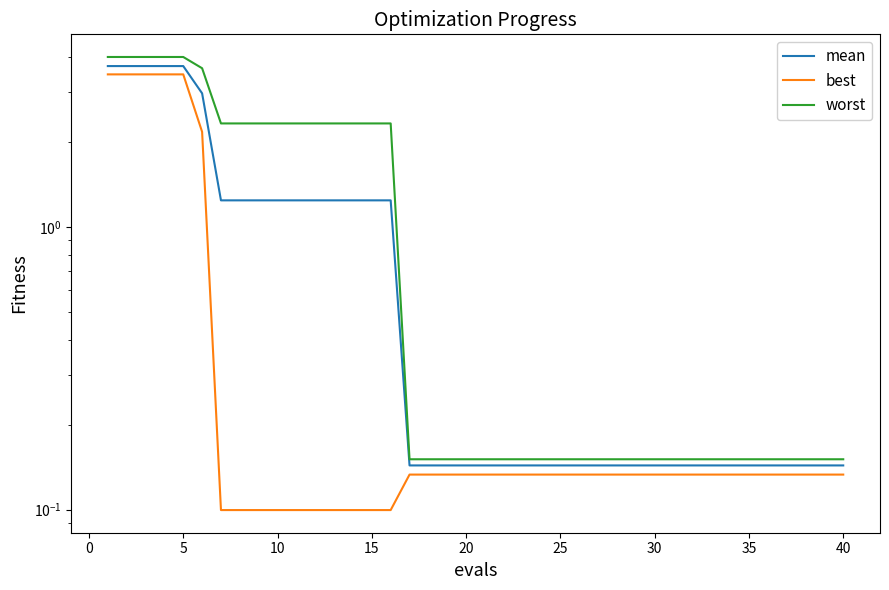

How many lines are shown in the chart?

3